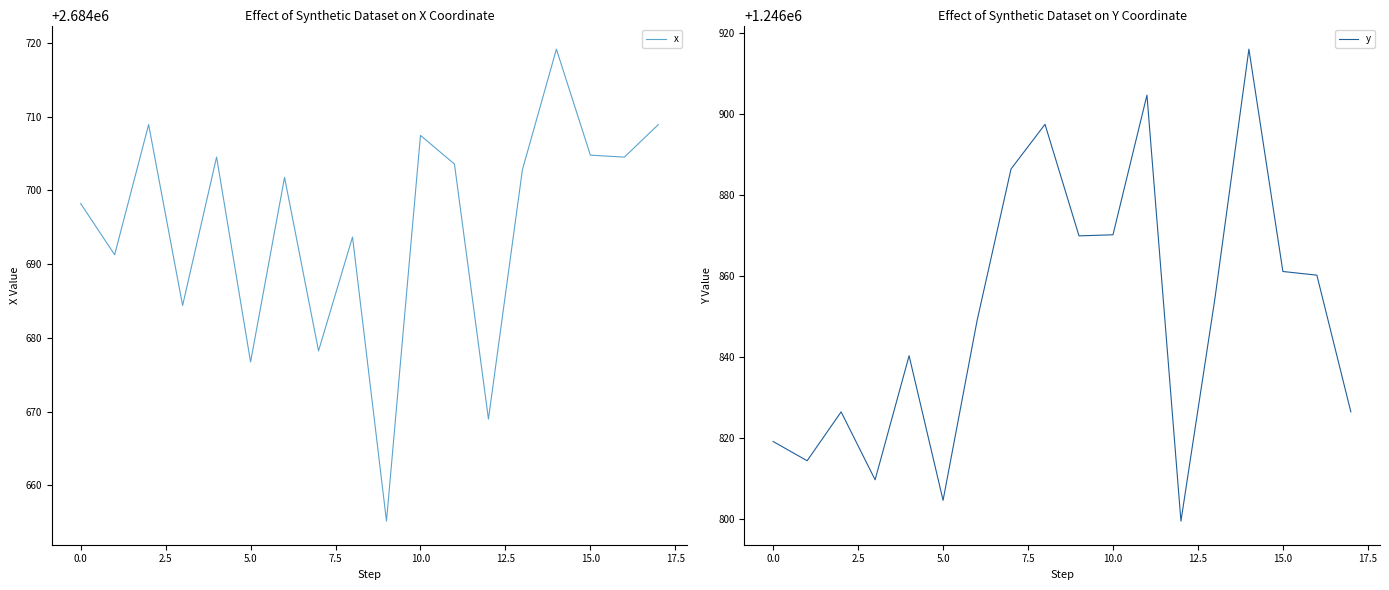

What is the maximum value for y?

1246916.0